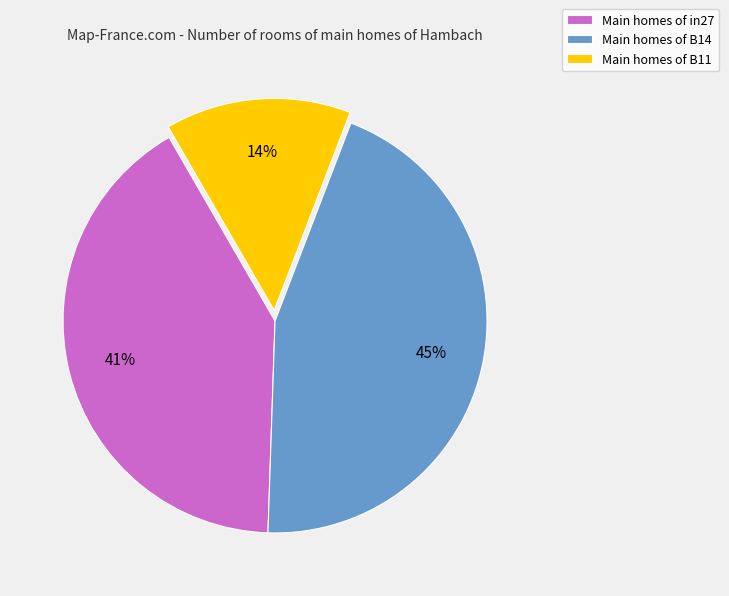

Between Main homes of in27 and Main homes of B14, which is larger?

Main homes of B14